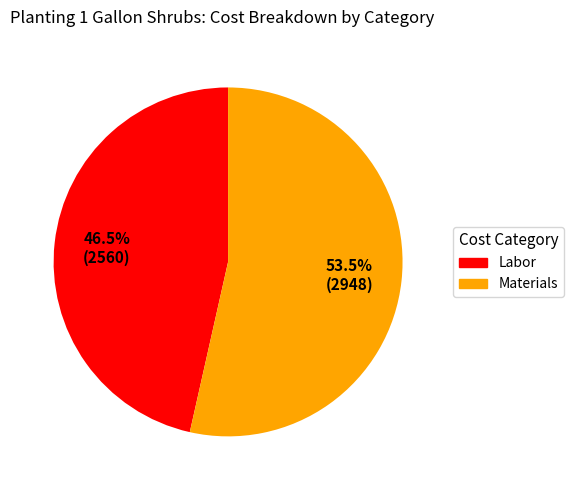

To the nearest percent, what is the difference between the largest and smallest slice percentages?

7%